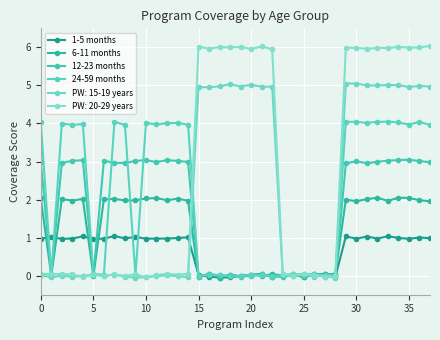

How many data points does each series have?

38